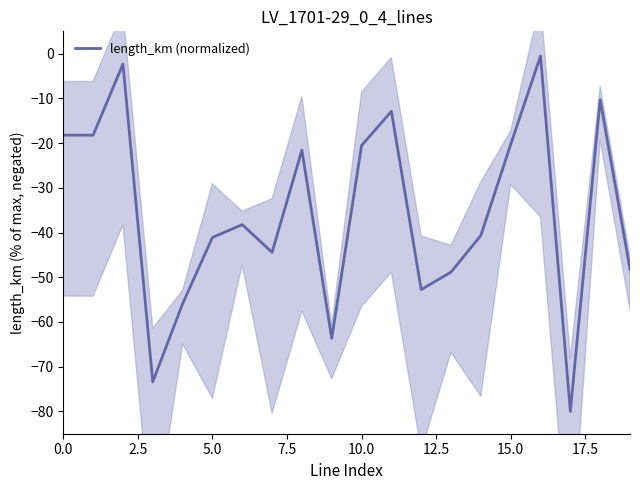

Reading right to left, transcribe all the data shown in this chart.

-48.2	-10.3	-80.0	-0.5	-20.3	-40.6	-48.8	-52.8	-12.9	-20.6	-63.7	-21.6	-44.4	-38.2	-41.1	-55.9	-73.4	-2.3	-18.2	-18.2